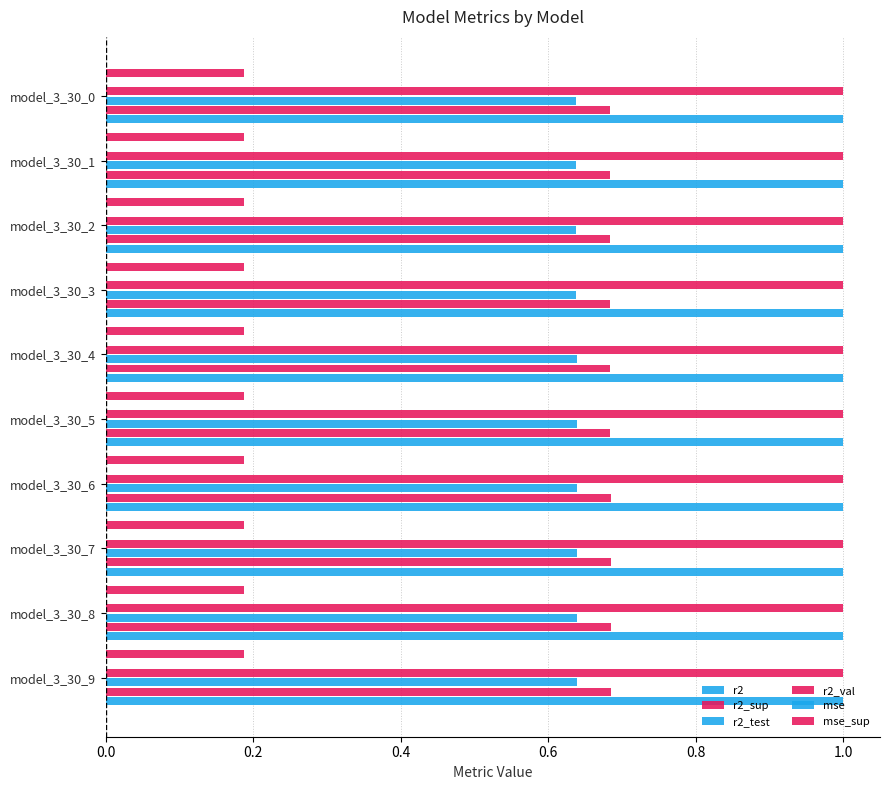

How many categories are shown in the chart?

10